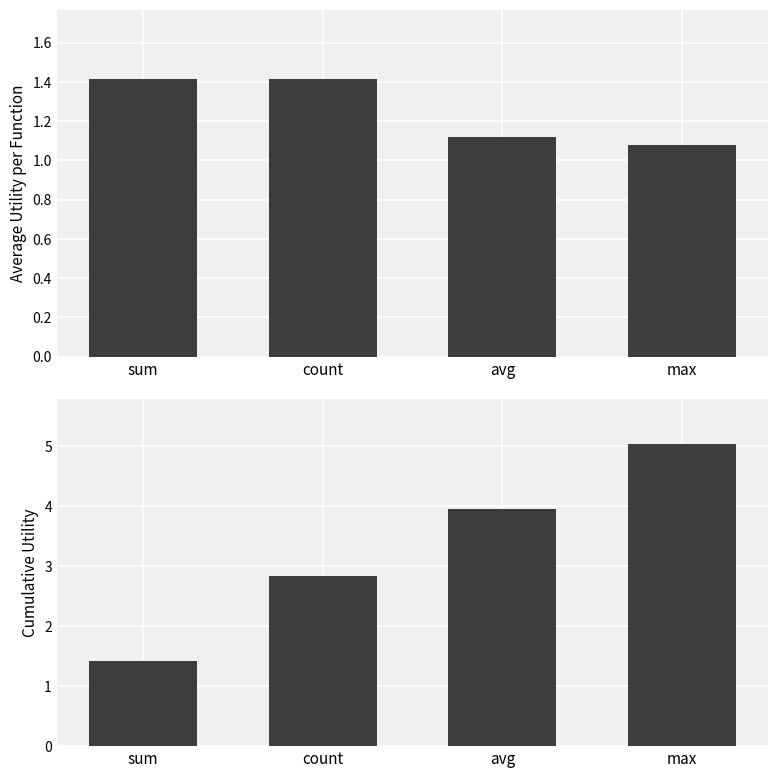

The value of cumulative utility at sum is 1.4. True or false?

True